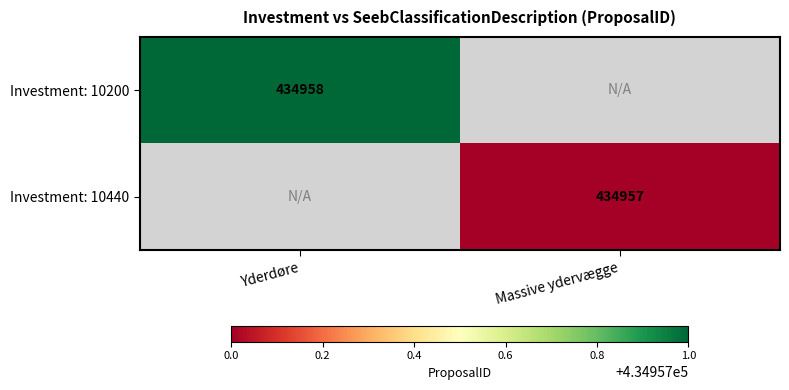

Count the number of data series in this chart.

2